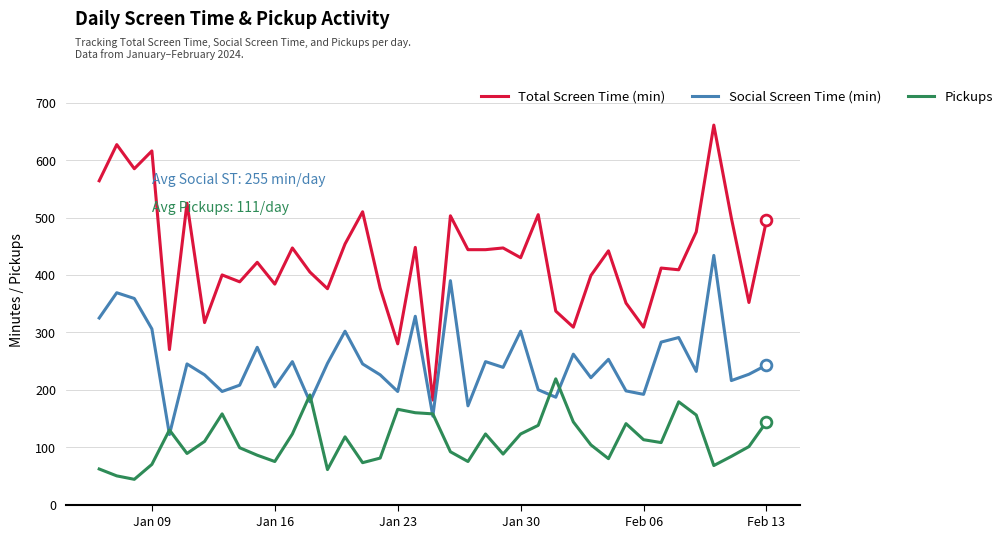

Which series has the largest total across all categories?

Total Screen Time (min)